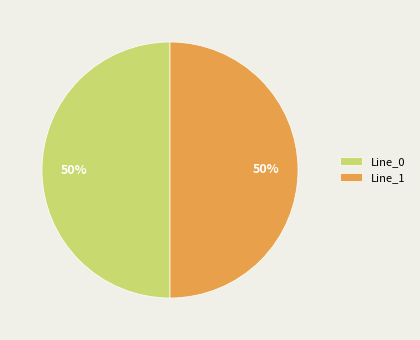

The Line_0 slice represents 50% of the pie. True or false?

True